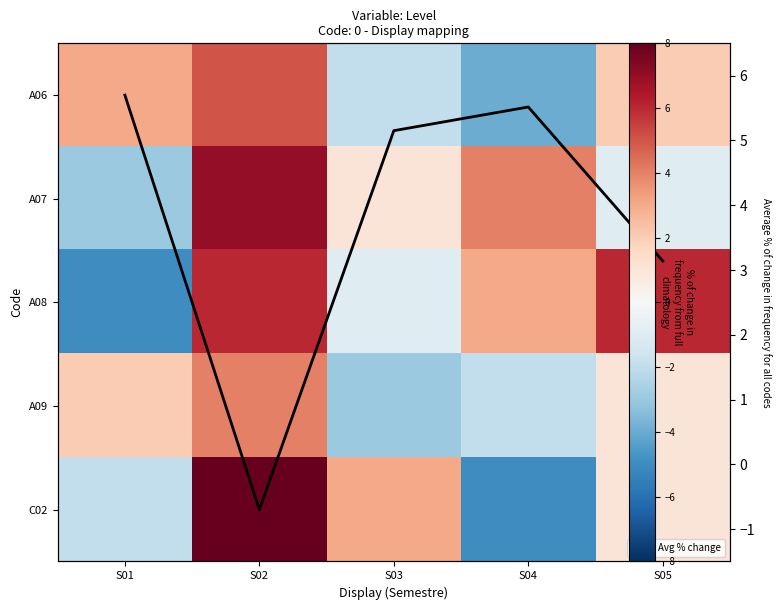

At which category is the sum across all series the highest?

S02